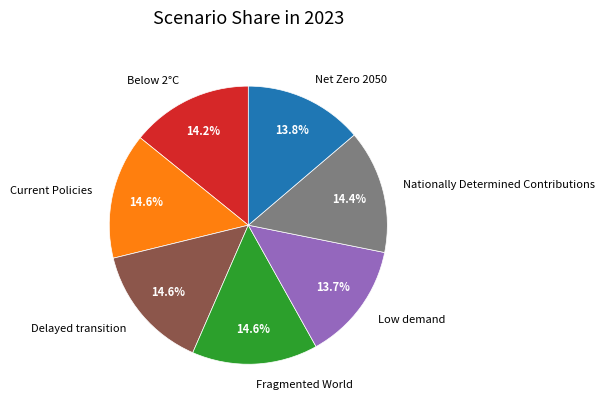

True or false: Low demand accounts for 27% of the total.

False